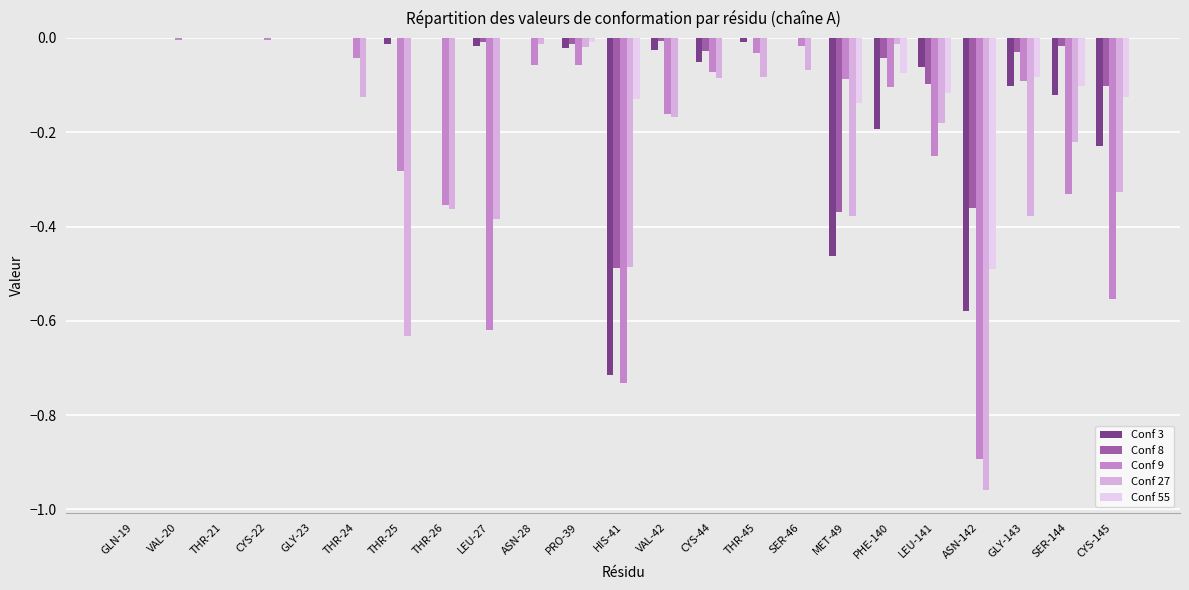

Is the value of Conf 9 at THR-45 greater than the value of Conf 3 at PRO-39?

No